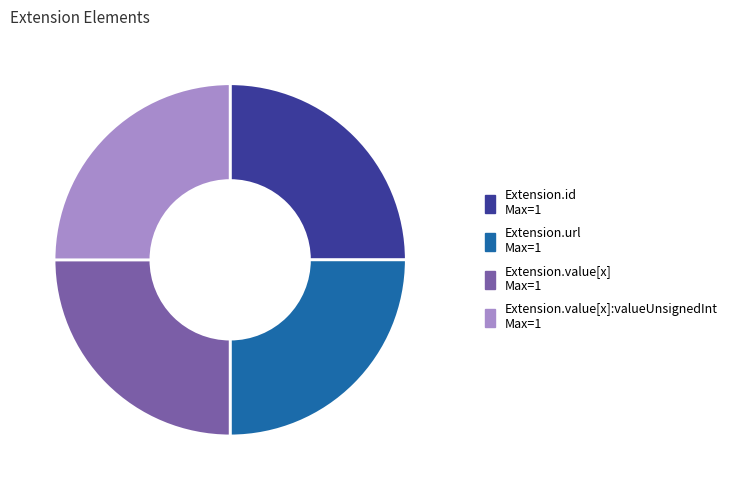

Does any single category account for the majority?

No